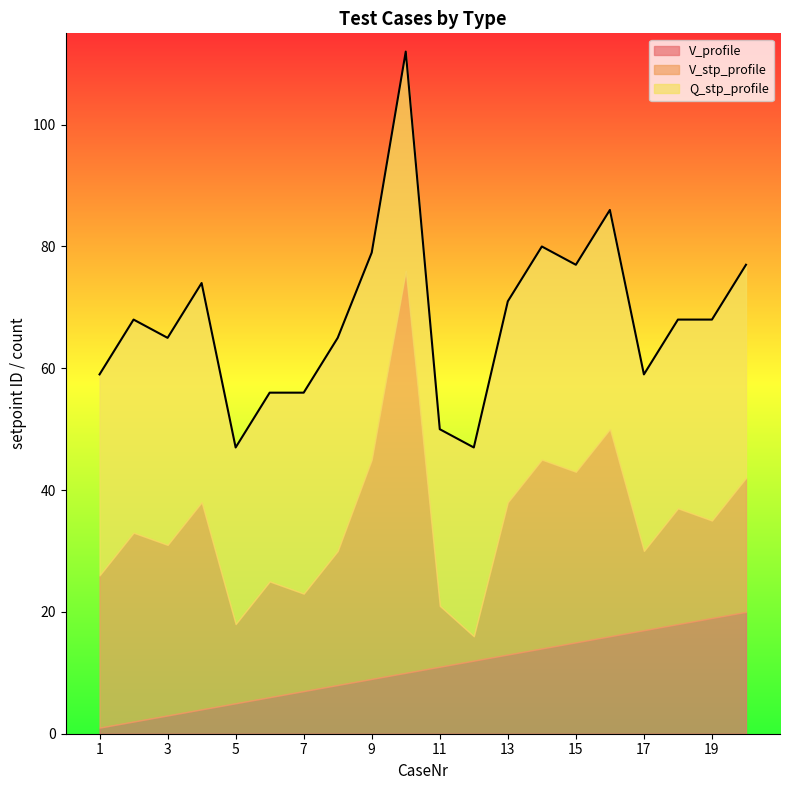

Which label corresponds to the smallest value in the chart?

1